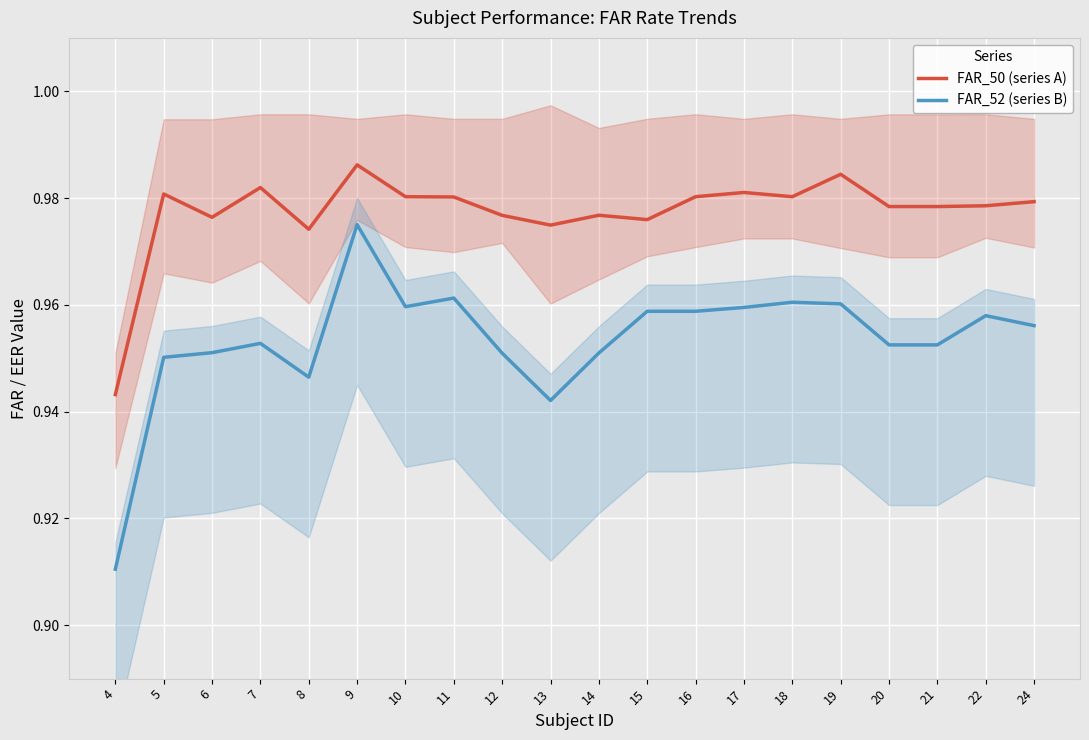

Which label corresponds to the largest value in the chart?

9